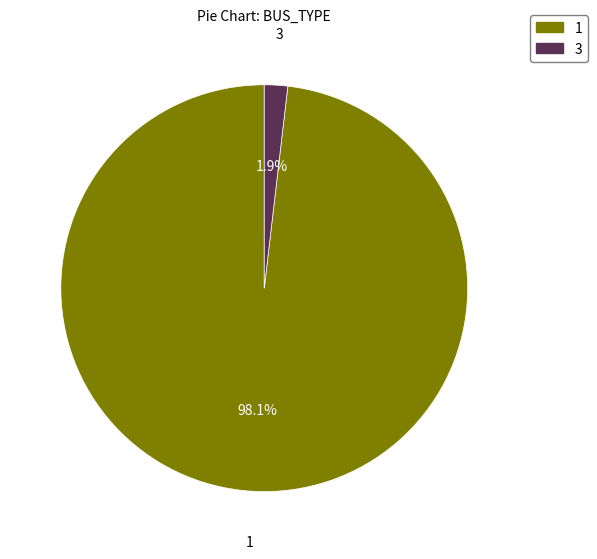

Is 3 the majority of the pie?

No